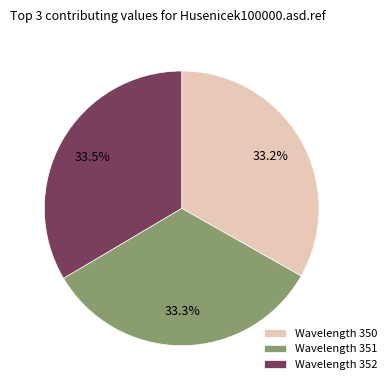

Is there any slice that represents more than half of the pie?

No